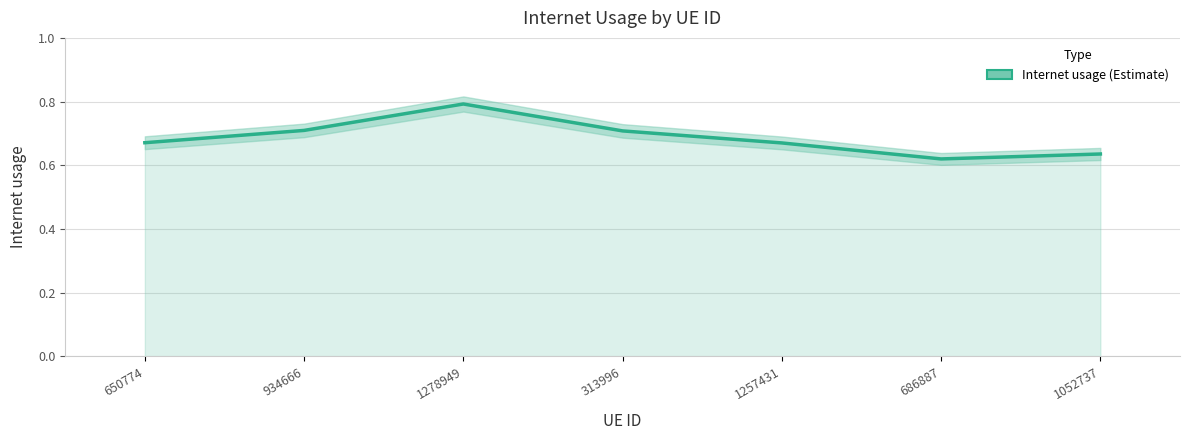

What is the change in value from 650774 to 686887?

-0.1